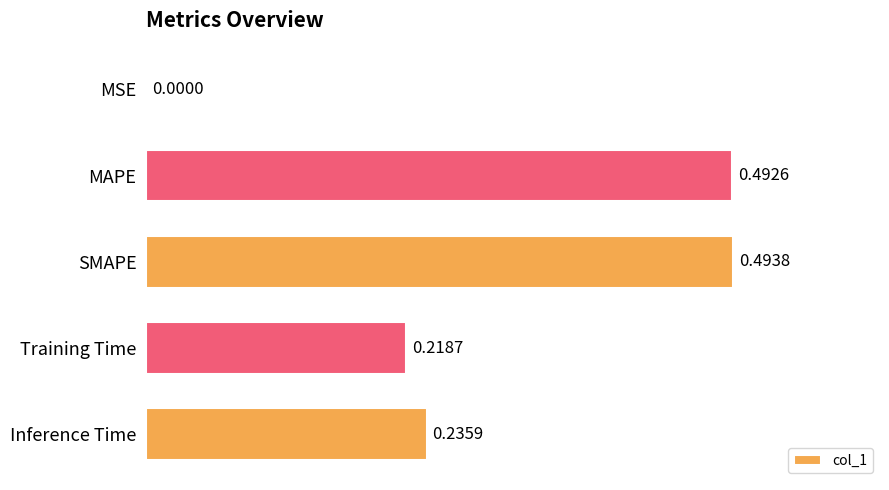

What is the change in value from MAPE to Inference Time?

-0.3